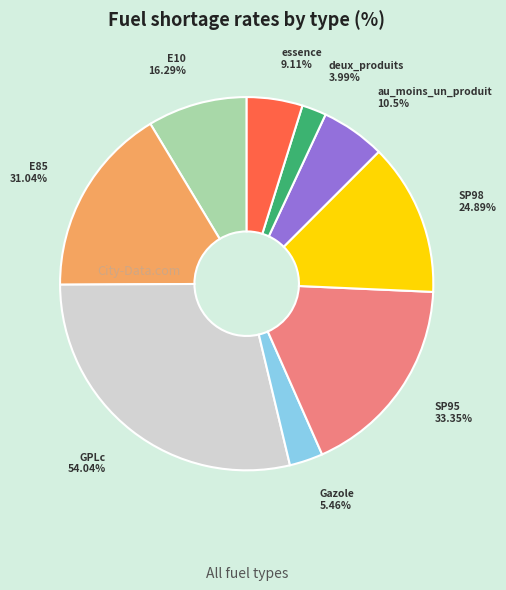

Combined, do SP98 and deux_produits account for over 50%?

No